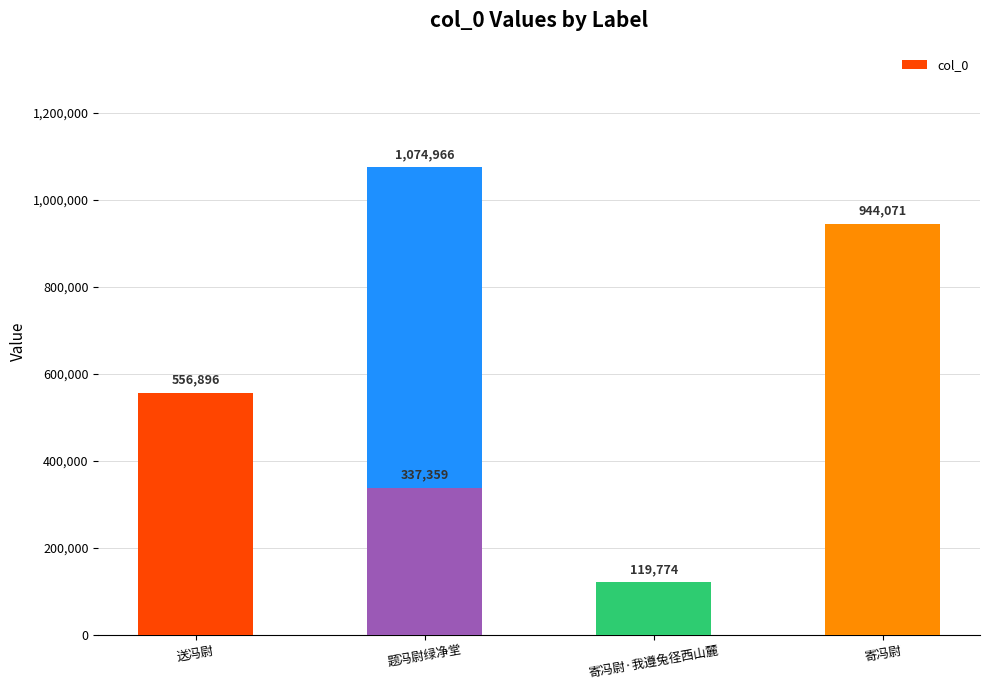

Where does the data first go above 556896?

题冯尉绿净堂